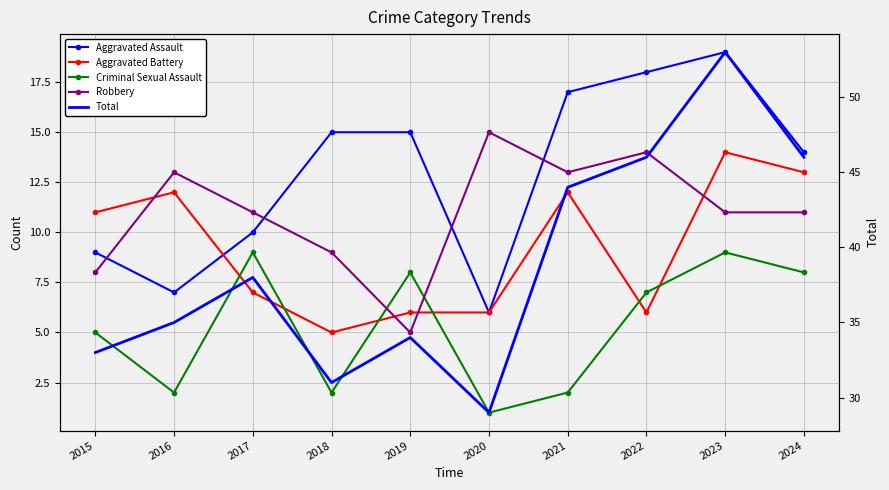

Reading left to right, transcribe all the data shown in this chart.

Aggravated Assault: 2015=9	2016=7	2017=10	2018=15	2019=15	2020=6	2021=17	2022=18	2023=19	2024=14
Aggravated Battery: 2015=11	2016=12	2017=7	2018=5	2019=6	2020=6	2021=12	2022=6	2023=14	2024=13
Criminal Sexual Assault: 2015=5	2016=2	2017=9	2018=2	2019=8	2020=1	2021=2	2022=7	2023=9	2024=8
Robbery: 2015=8	2016=13	2017=11	2018=9	2019=5	2020=15	2021=13	2022=14	2023=11	2024=11
Total: 2015=33	2016=35	2017=38	2018=31	2019=34	2020=29	2021=44	2022=46	2023=53	2024=46